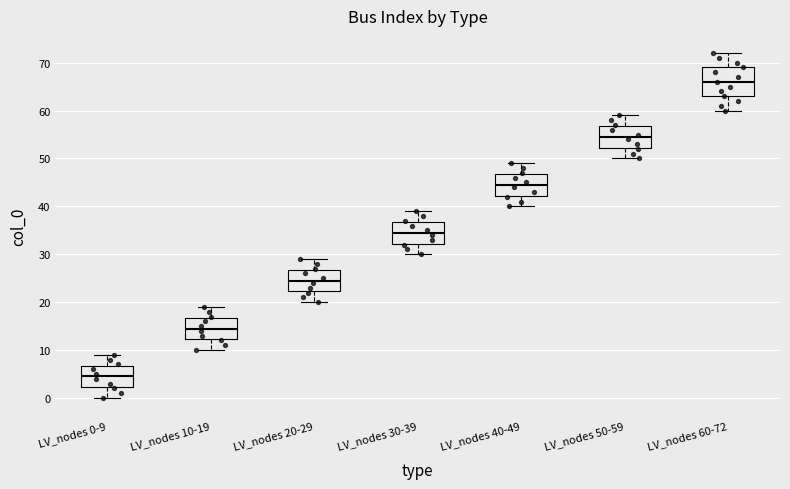

Where does the upper whisker of the box for LV_nodes 50-59 end on the y-axis? The values are not printed on the chart, so give them approximately, as read against the axis.

59